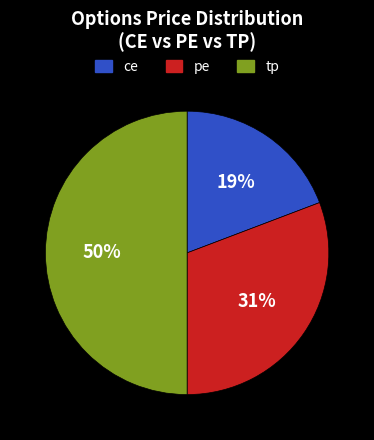

Combined, do tp and pe account for over 50%?

Yes